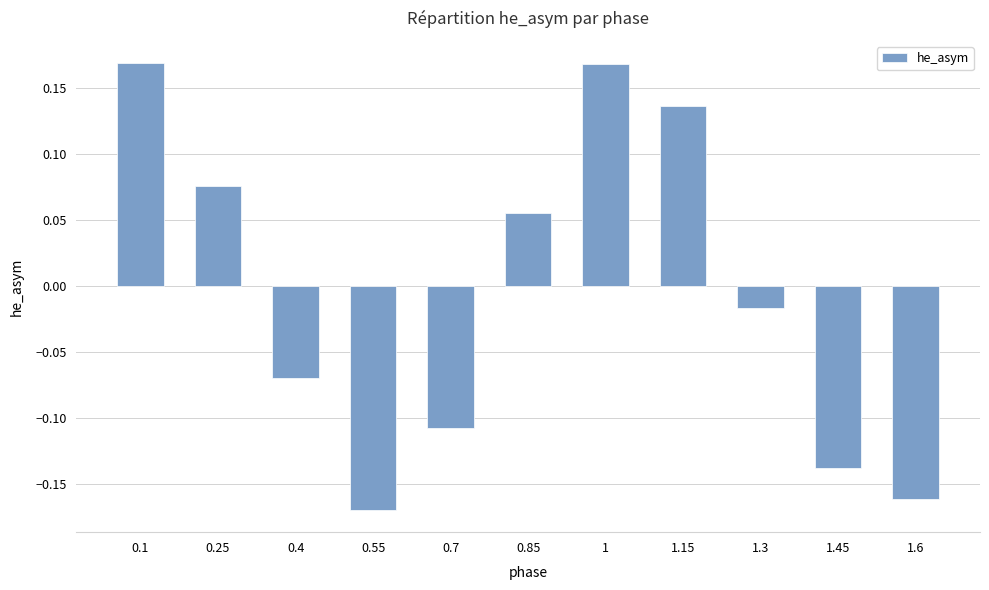

Which label corresponds to the smallest value in the chart?

0.55